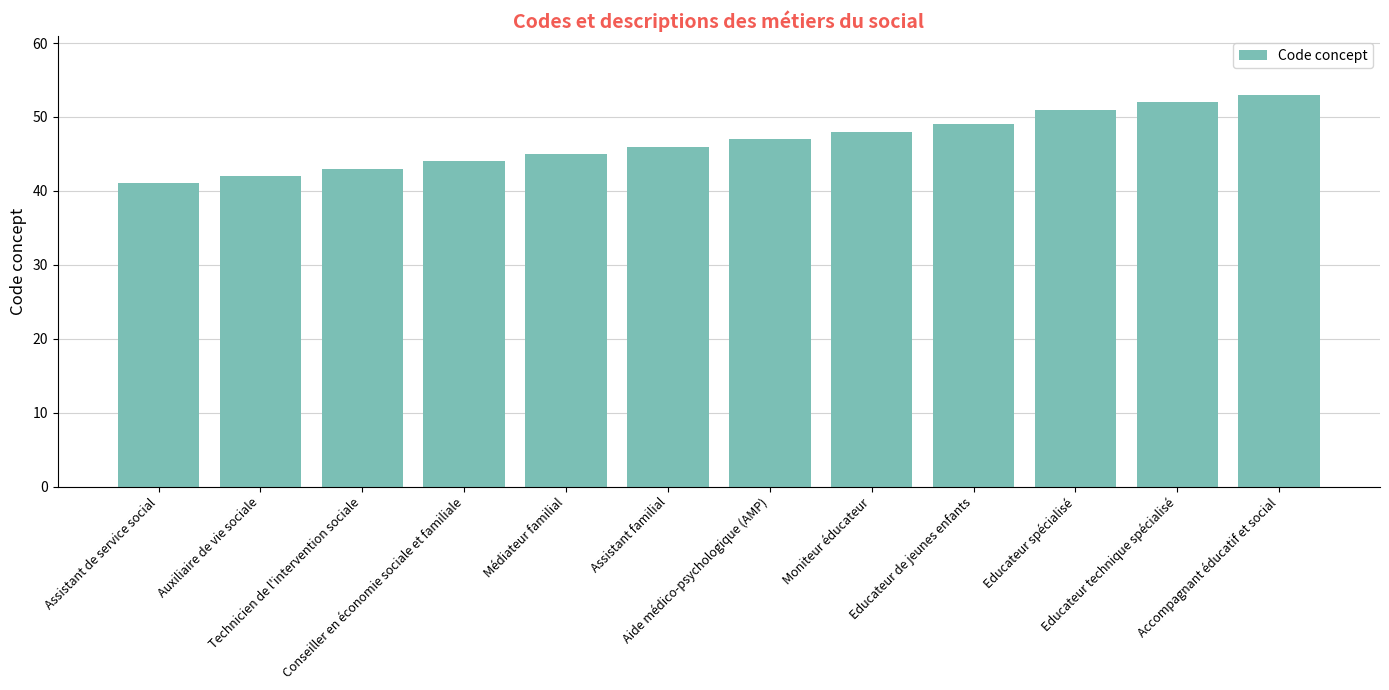

Where is the data nearest to the value 47?

Aide médico-psychologique (AMP)